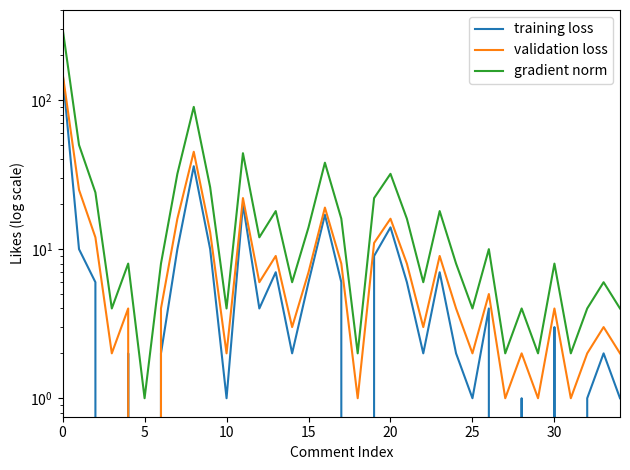

What is the difference between the maximum and second lowest values in the training loss series?

151